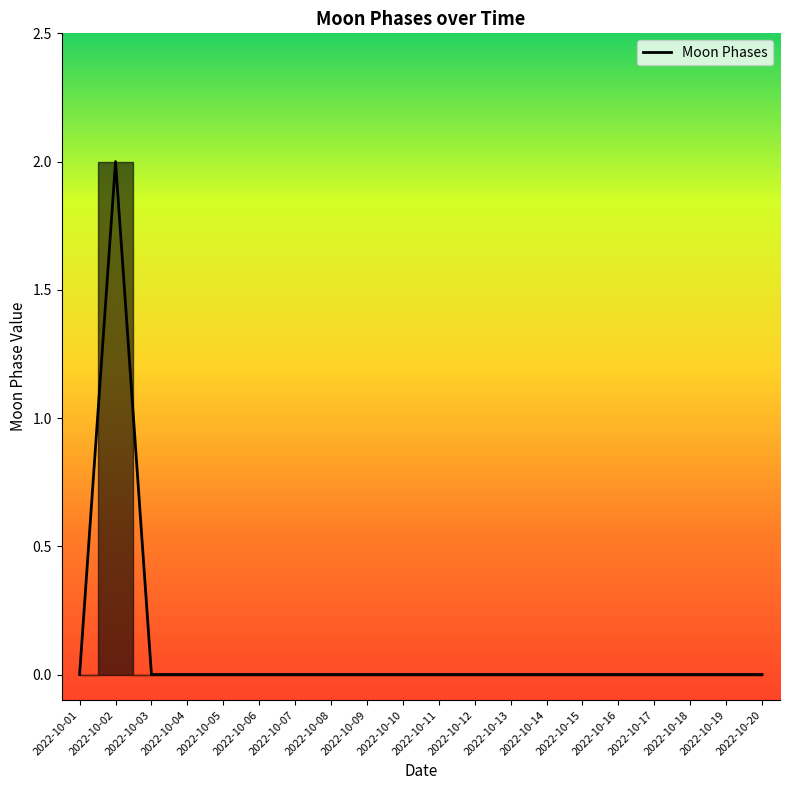

True or false: the data shows 1 at 2022-10-01.

False